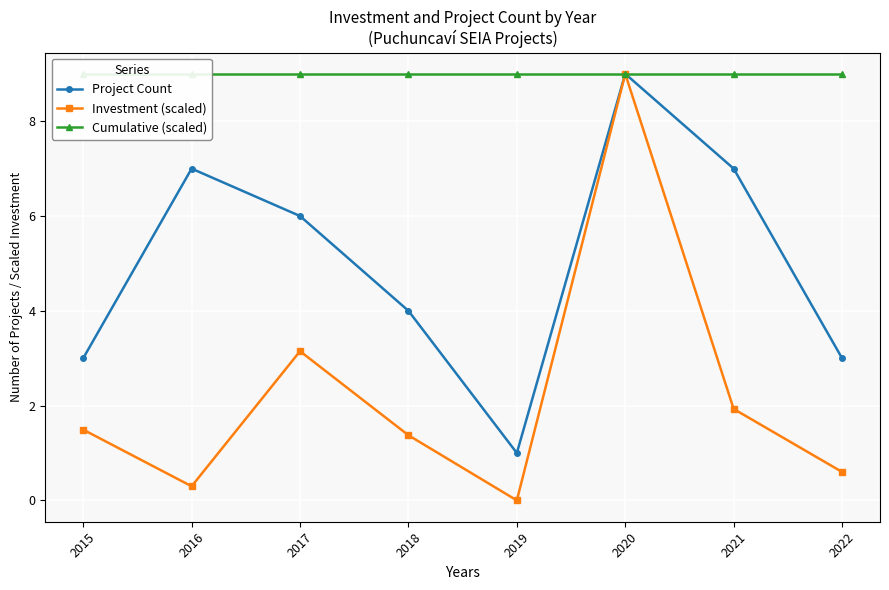

Read the Cumulative (scaled) value at 2017.

9.0